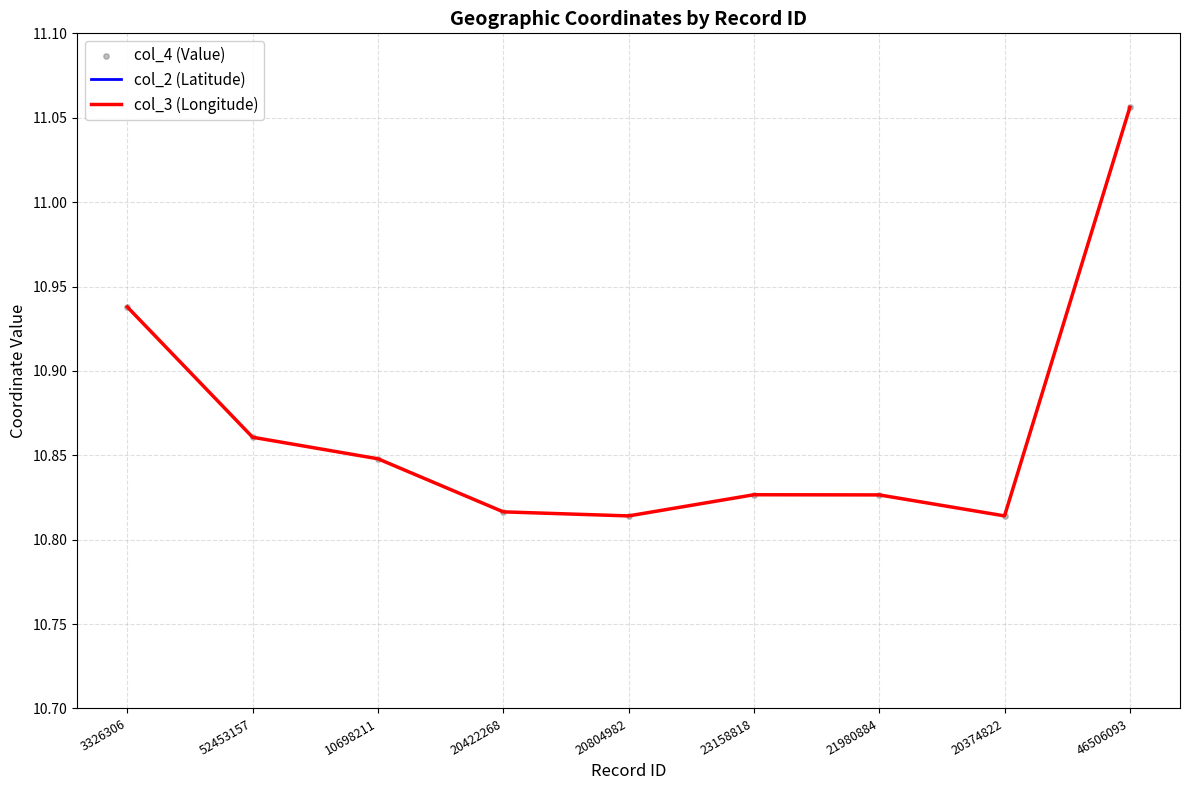

What are all the series names shown in the legend?

col_2 (Latitude), col_3 (Longitude), col_4 (Value)